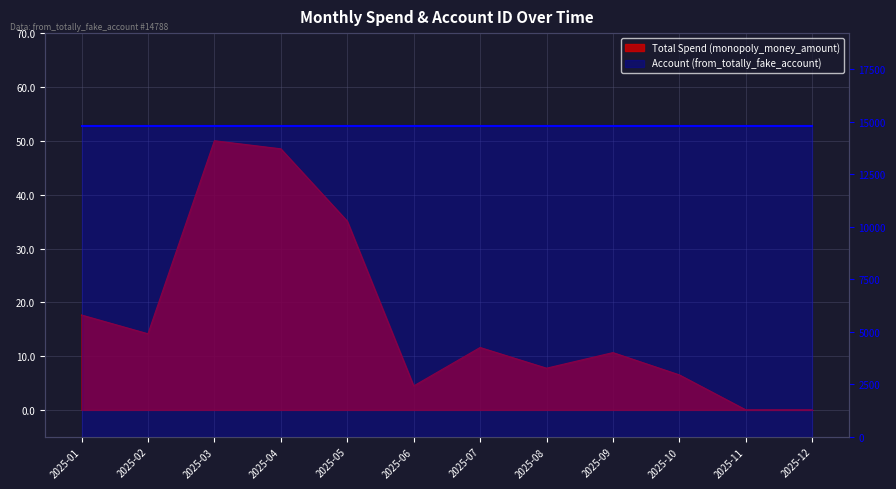

What is the sum of all values?

206.4